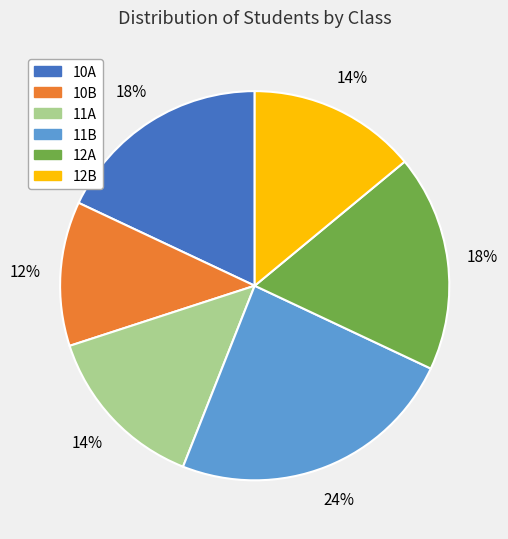

True or false: 11A accounts for 14% of the total.

True